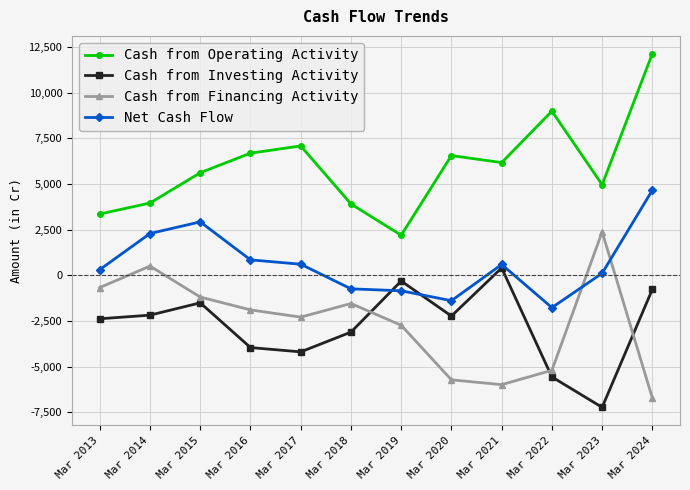

How many values in Net Cash Flow are above zero?

8